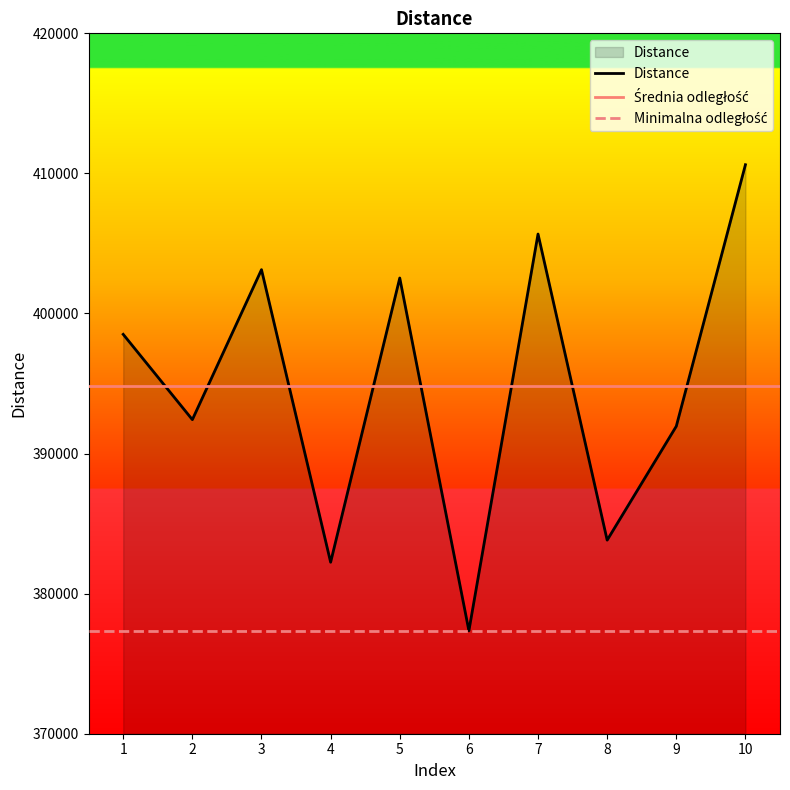

At which category does the data reach its first local peak?

3